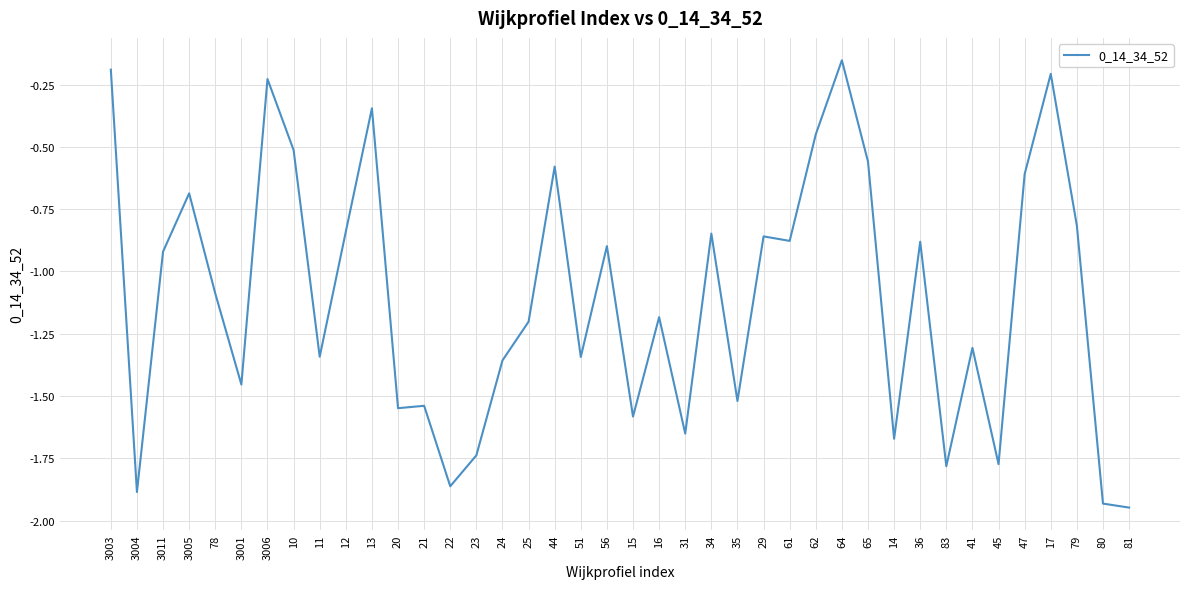

What is the difference between the second highest and minimum values?

1.8